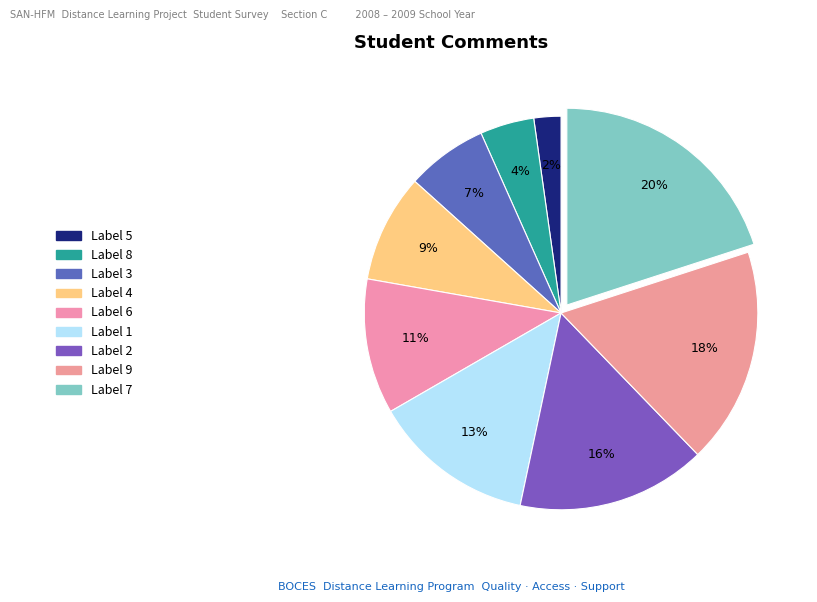

Count the number of slices in the pie.

9